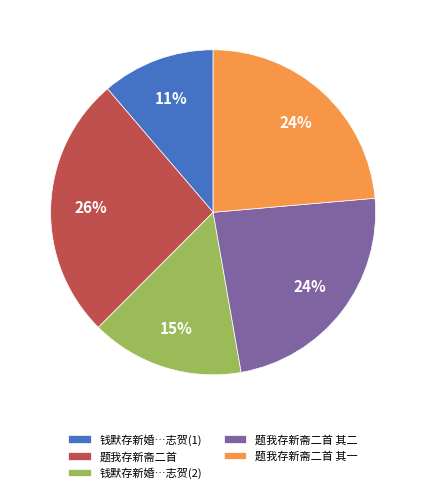

What is the smallest slice in the pie chart?

钱默存新婚…志贺(1)